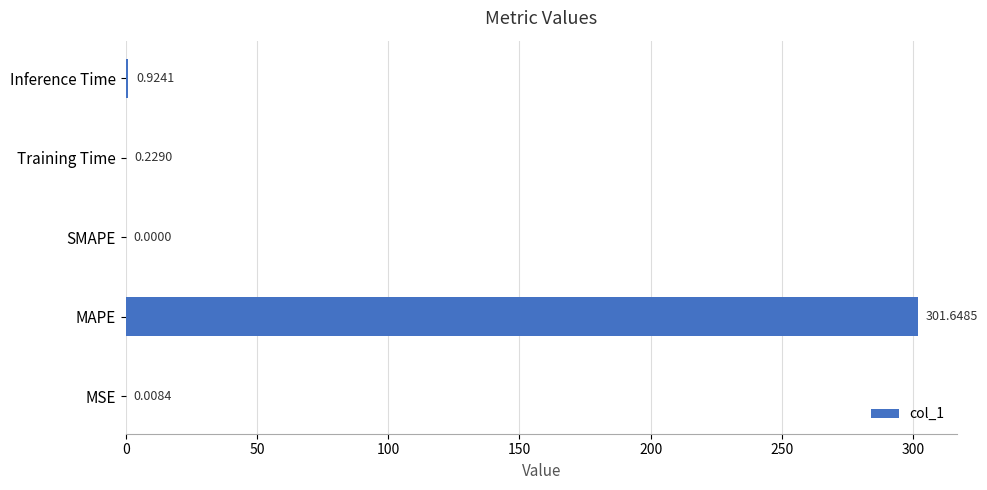

What is the sum of the values at Inference Time and MAPE?

302.6